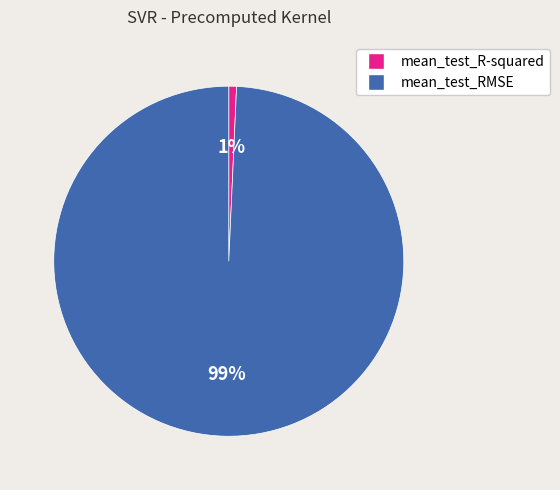

What is the largest slice in the pie chart?

mean_test_RMSE